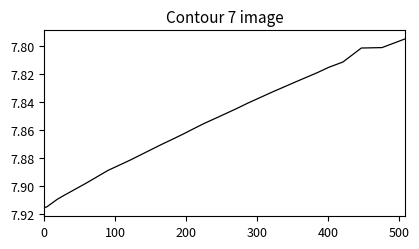

What is the difference between the second highest and second lowest values?

0.1